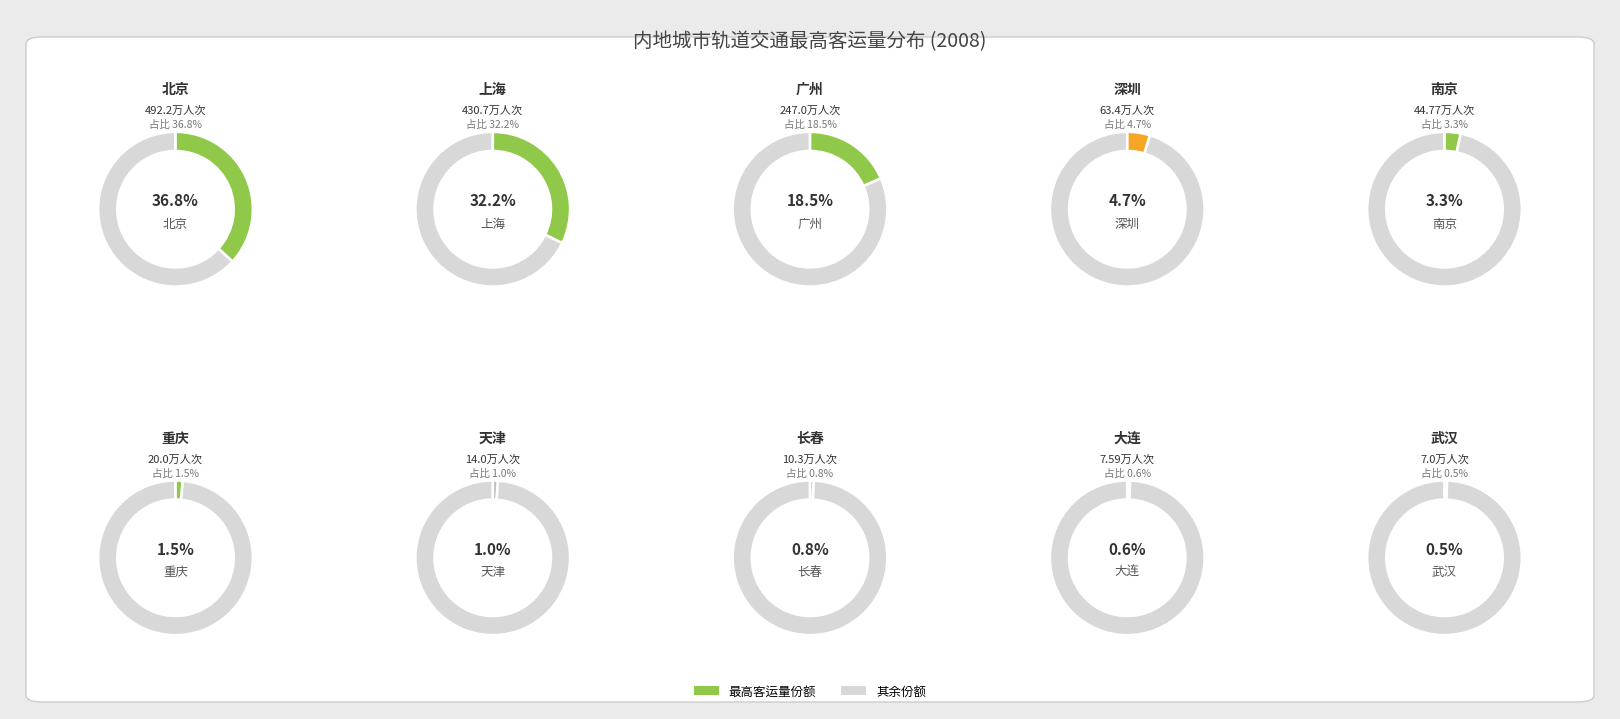

Which slice is the smallest?

武汉